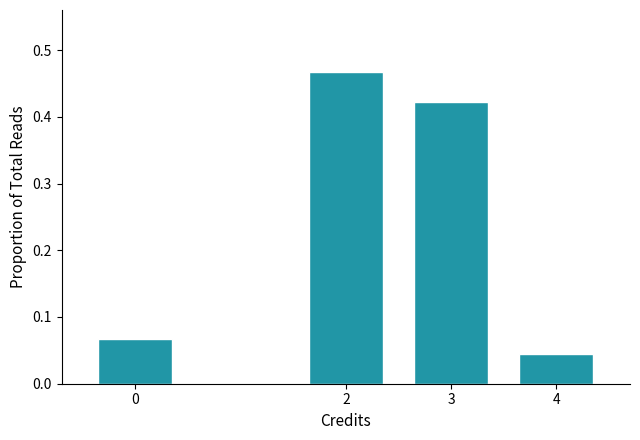

At which category does the chart reach its minimum across all series?

4